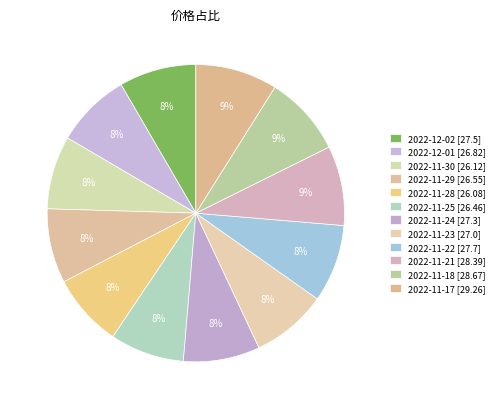

To the nearest percent, what is the combined percentage of 2022-11-23 and 2022-12-01?

16%